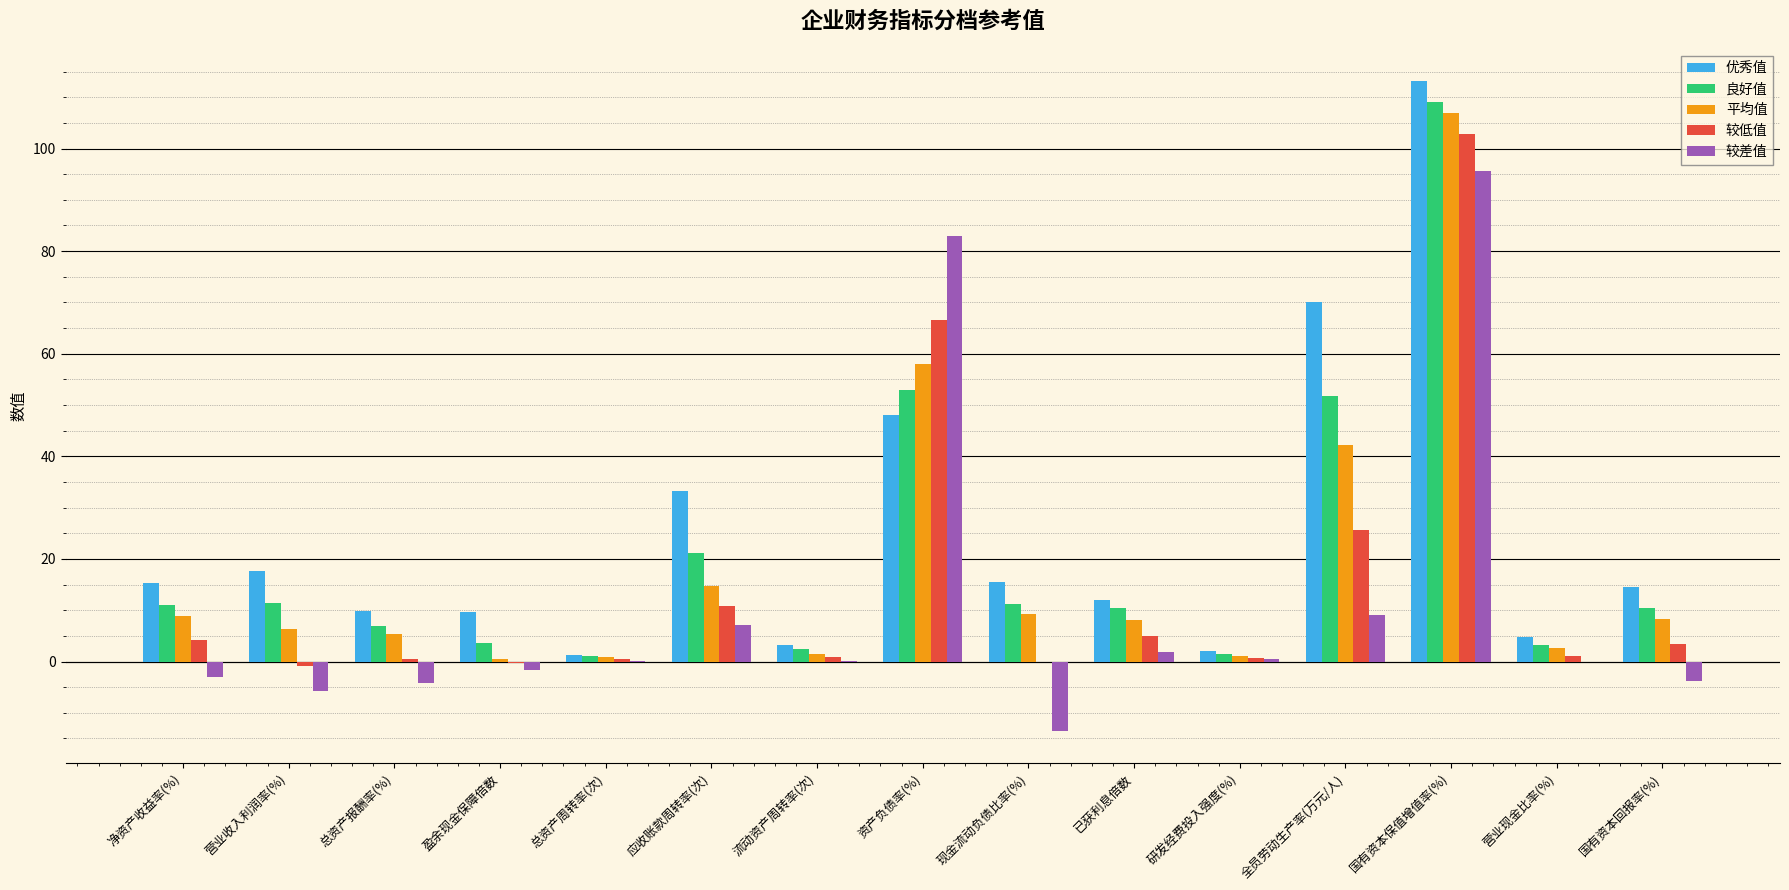

At which category is the sum across all series the highest?

国有资本保值增值率(%)